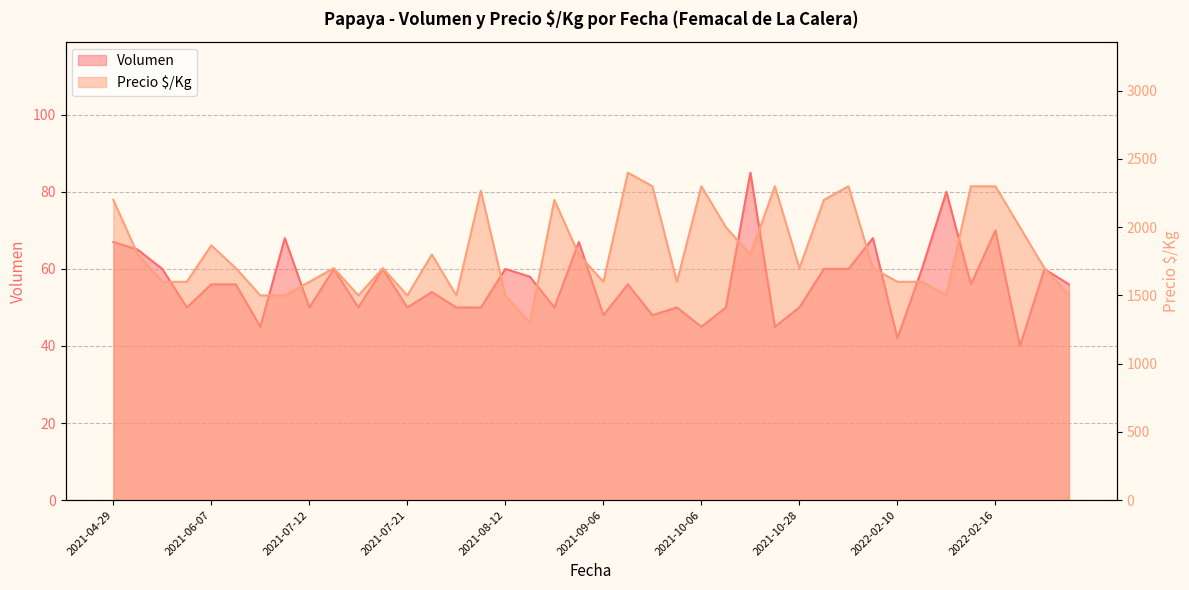

How many data points in Volumen are above 56?

17